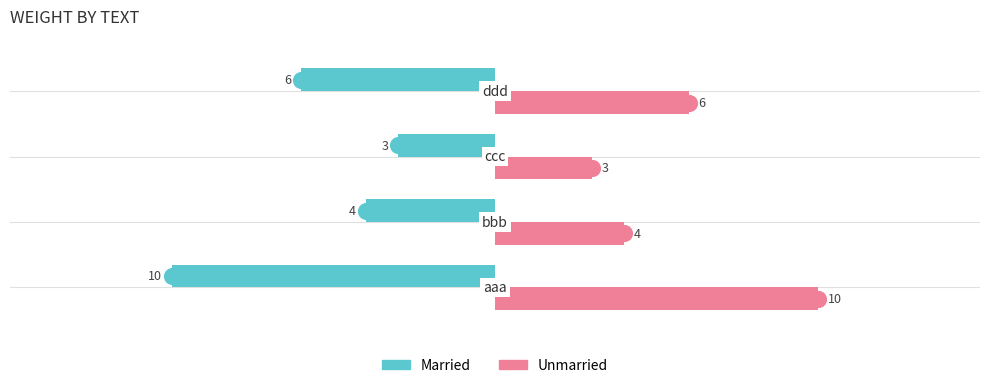

What is the sum of all Married values?

-23